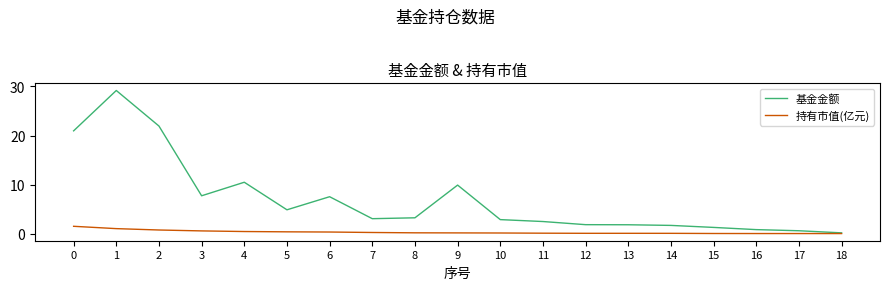

Is this an area chart (filled region under the line)?

No